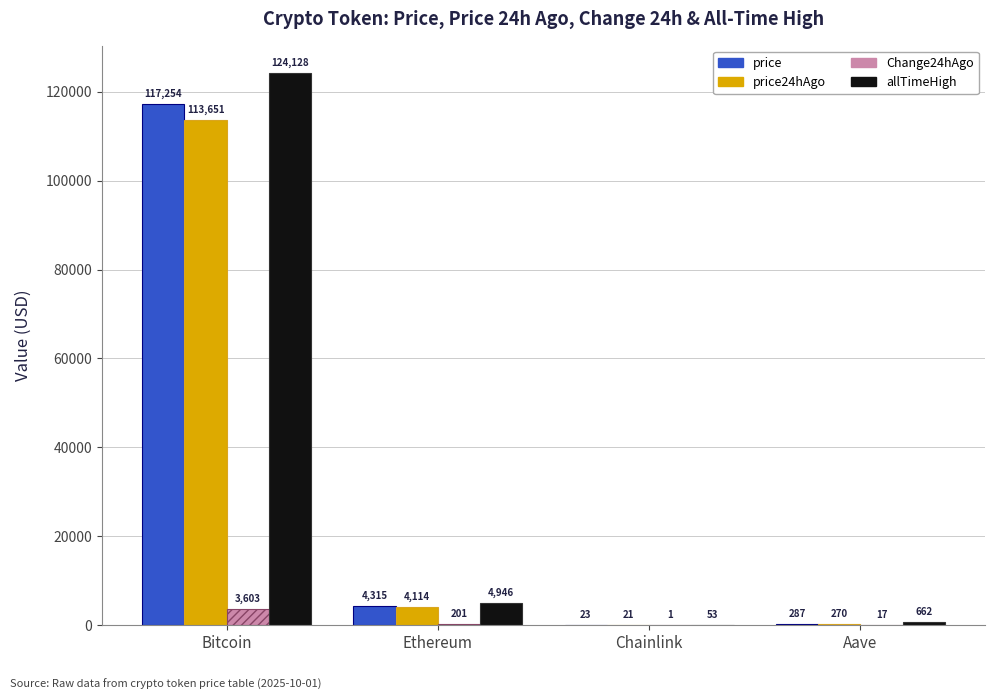

What is the average value of the price series?

30469.5